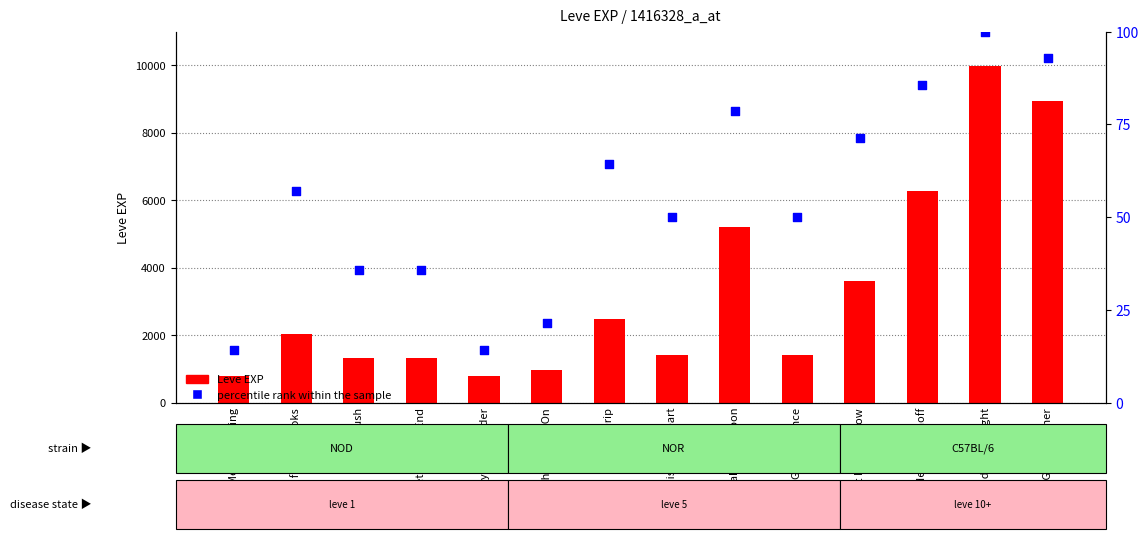

Which series has the largest total across all categories?

Leve EXP